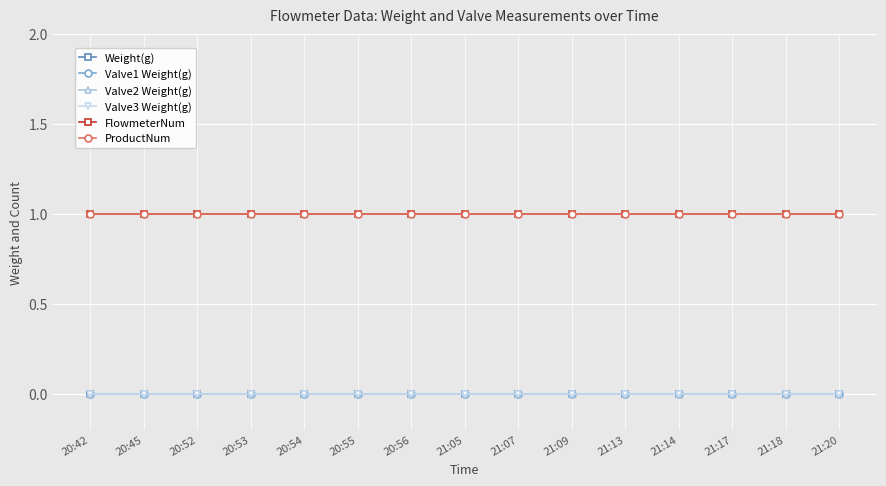

At which label does ProductNum reach its minimum?

20:42